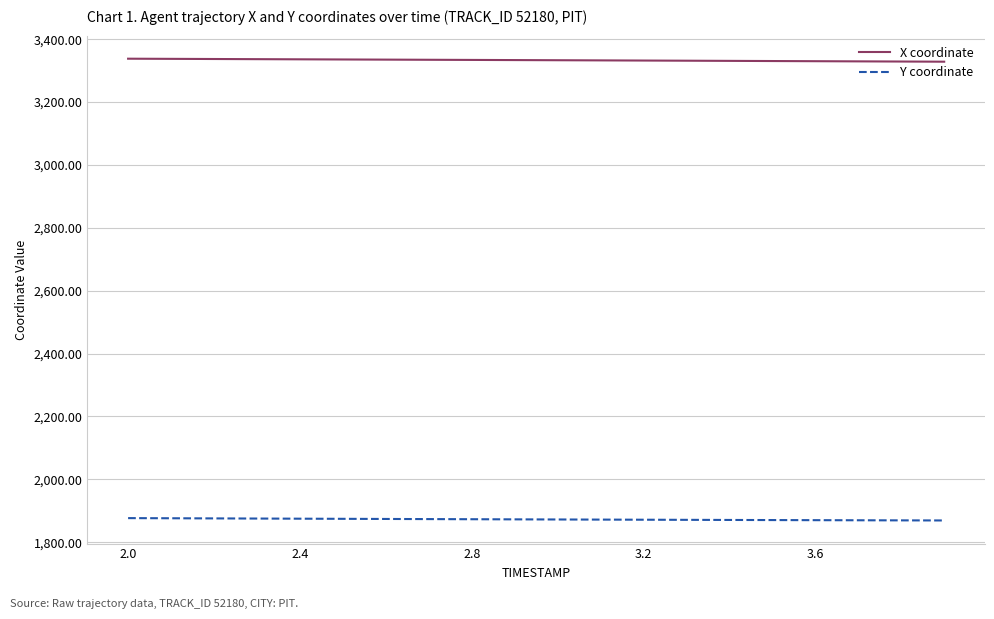

True or false: Y coordinate and X coordinate intersect in this chart.

False